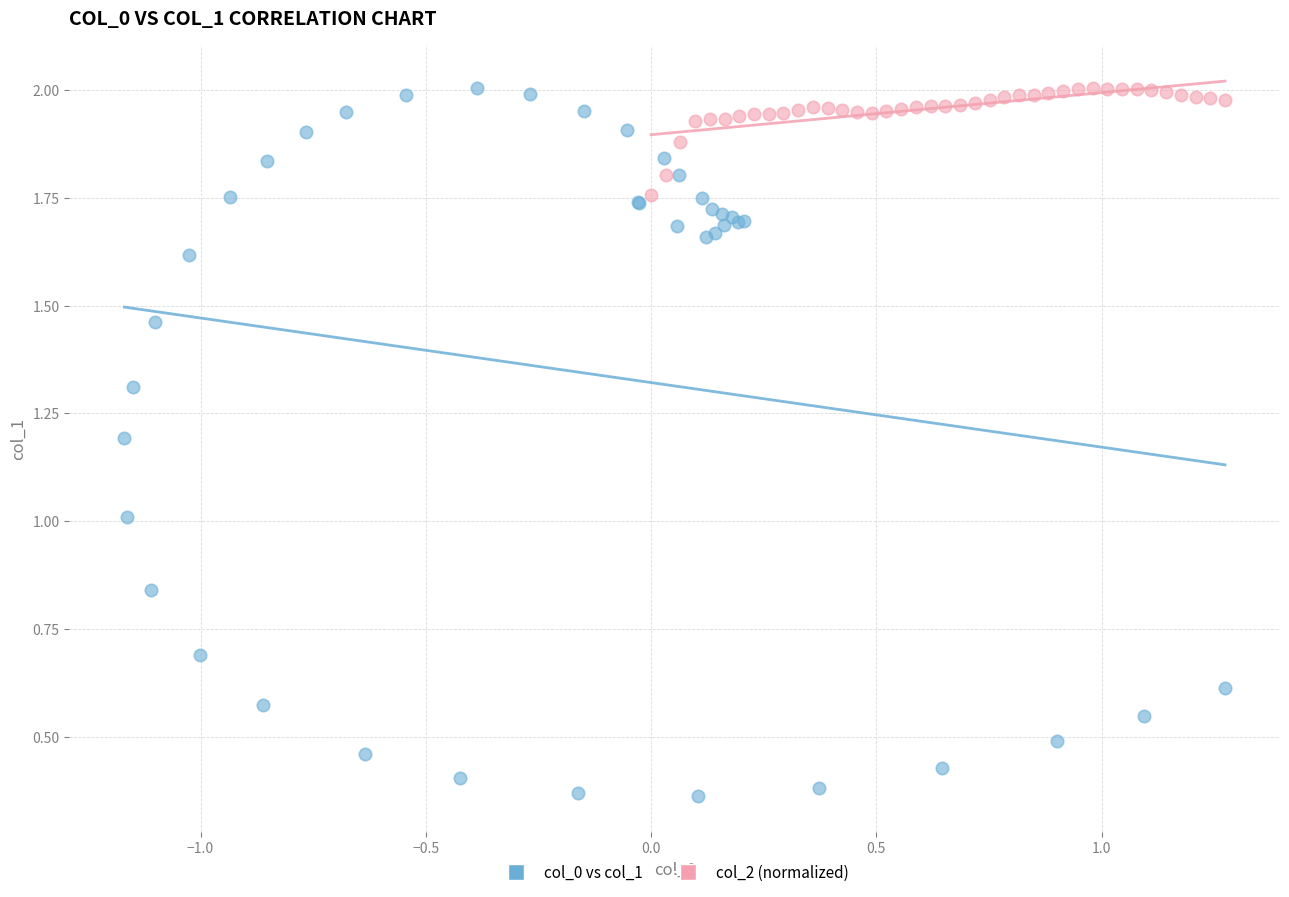

Which series has the largest Y range (max minus min)?

col_0 vs col_1